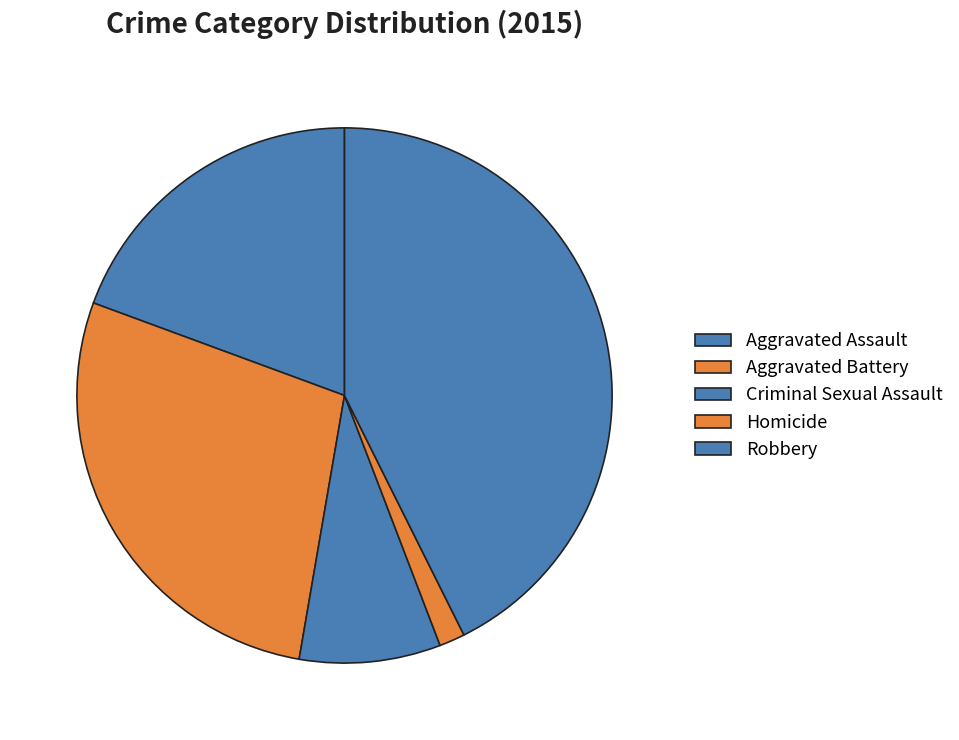

Count the number of slices in the pie.

5